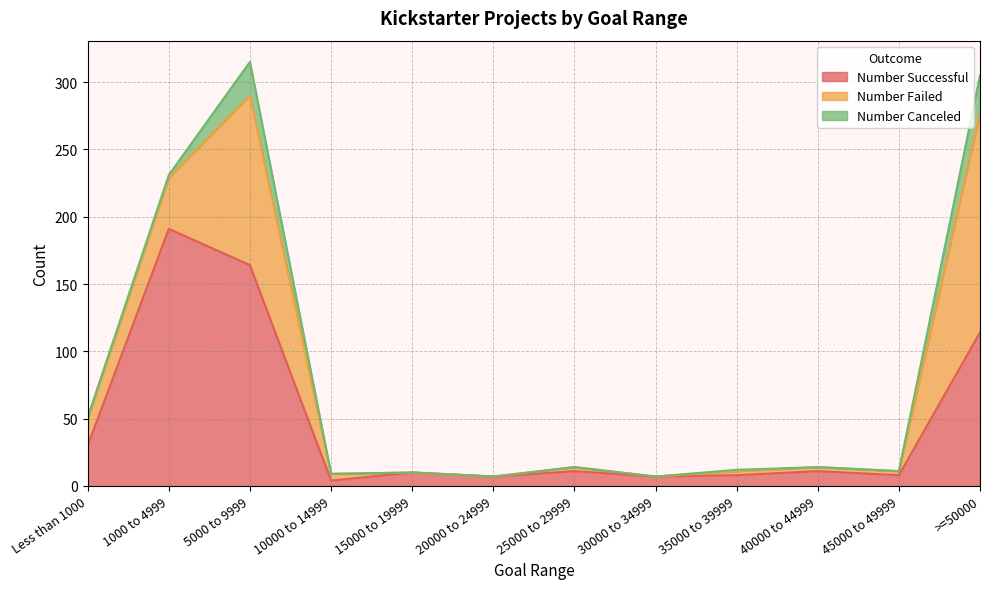

What is the label of the 7th point from the left?

25000 to 29999